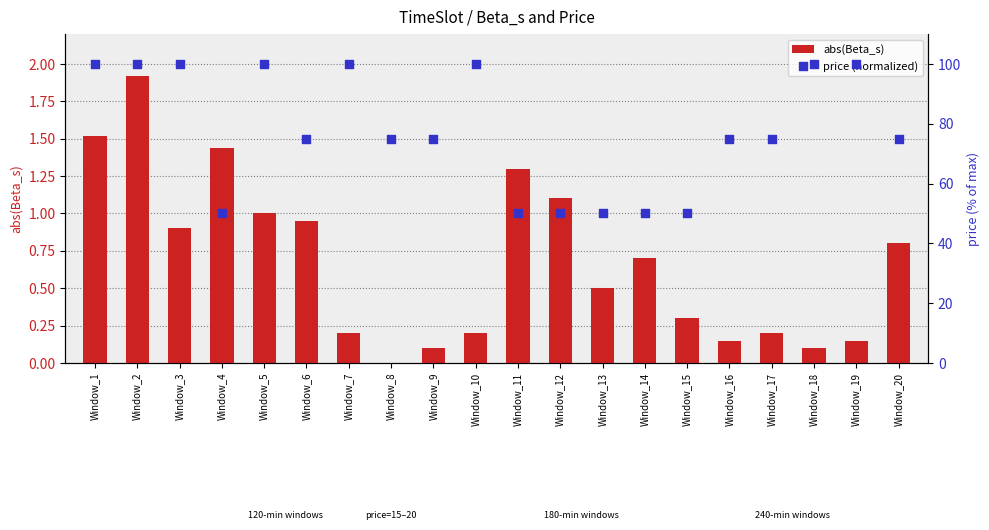

What are all the series names shown in the legend?

abs(Beta_s), price (normalized)